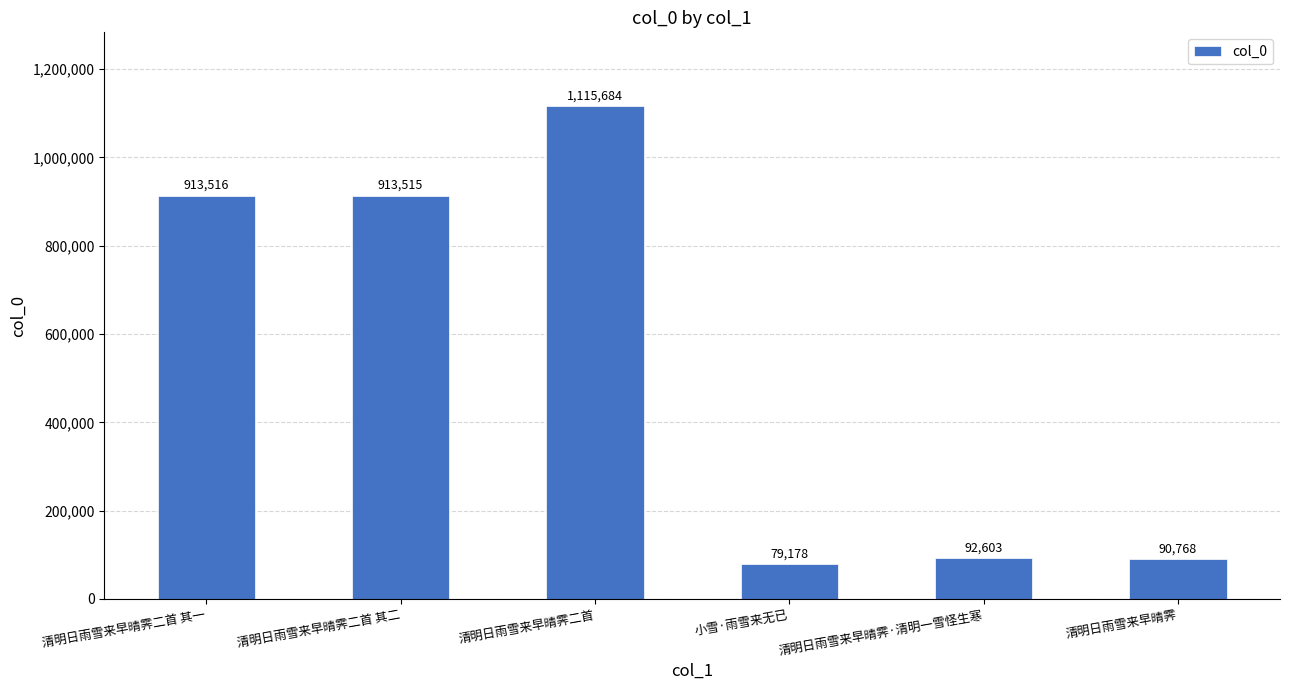

Reading left to right, extract all data points from this chart.

913516	913515	1115684	79178	92603	90768